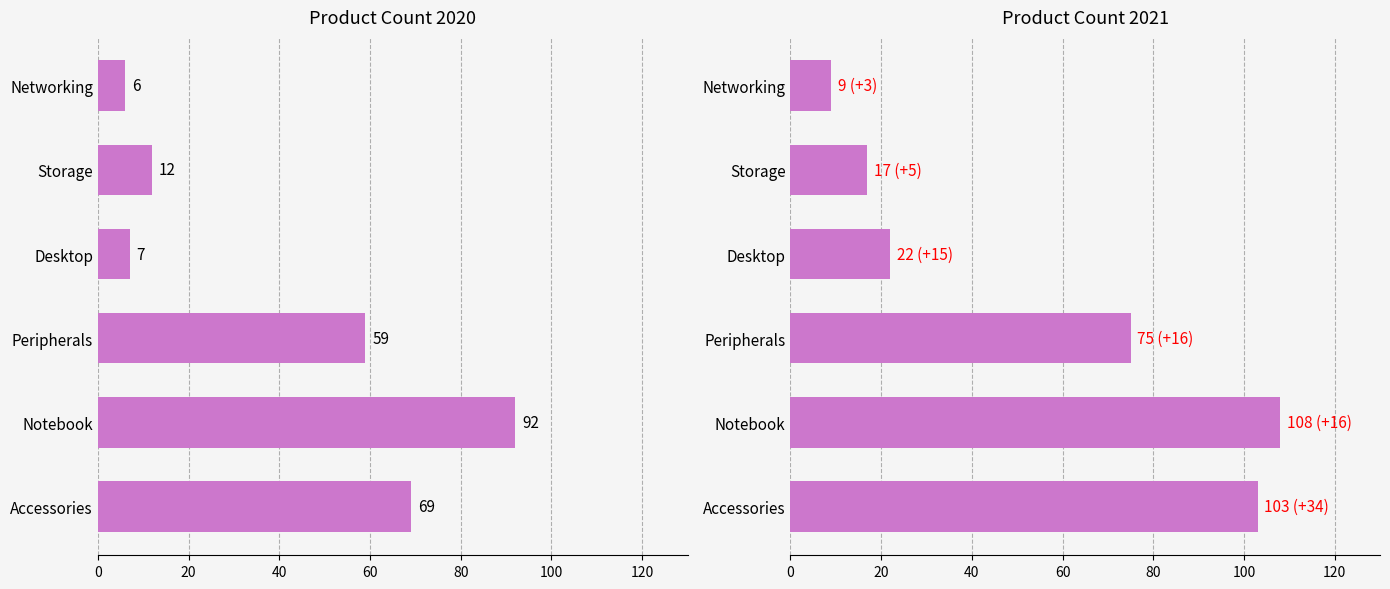

Which has a higher value, Storage or Notebook?

Notebook